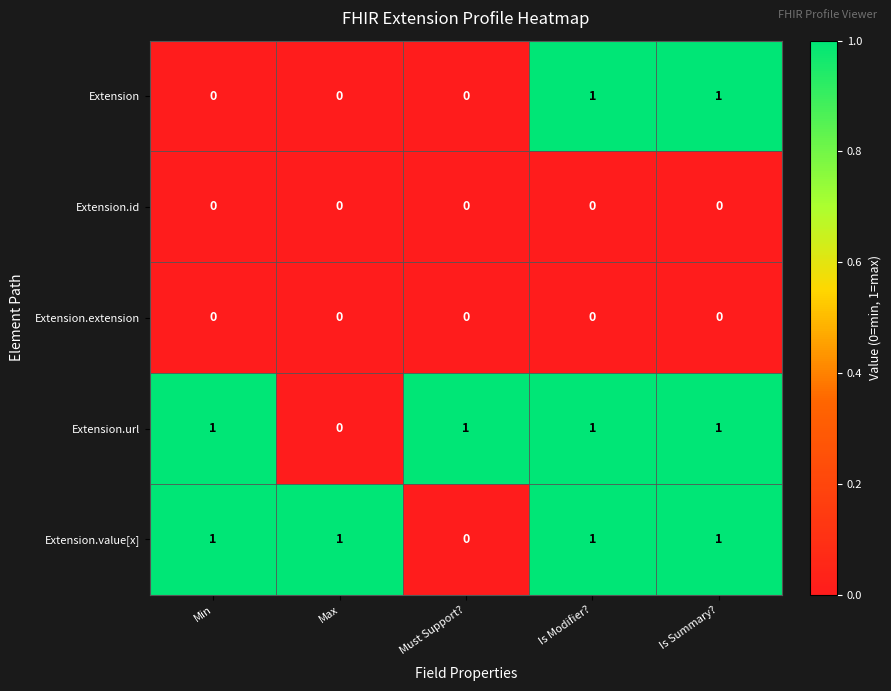

Is the value of Extension.url at Is Modifier? greater than the value of Extension.extension at Min?

Yes